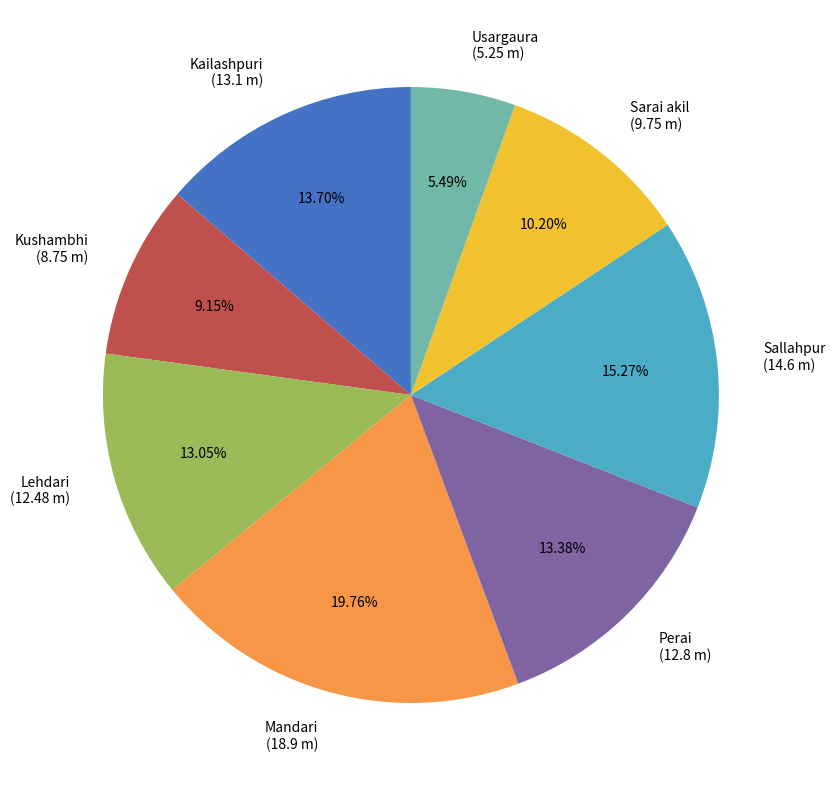

Count the number of slices in the pie.

8